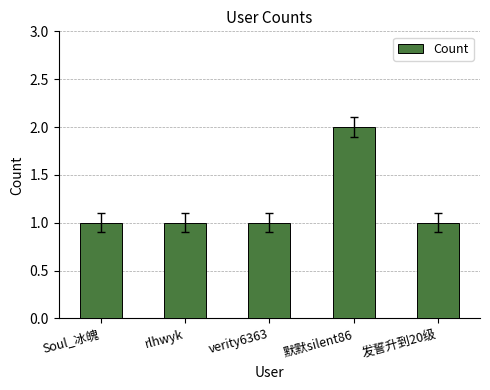

How many data points does each series have?

5